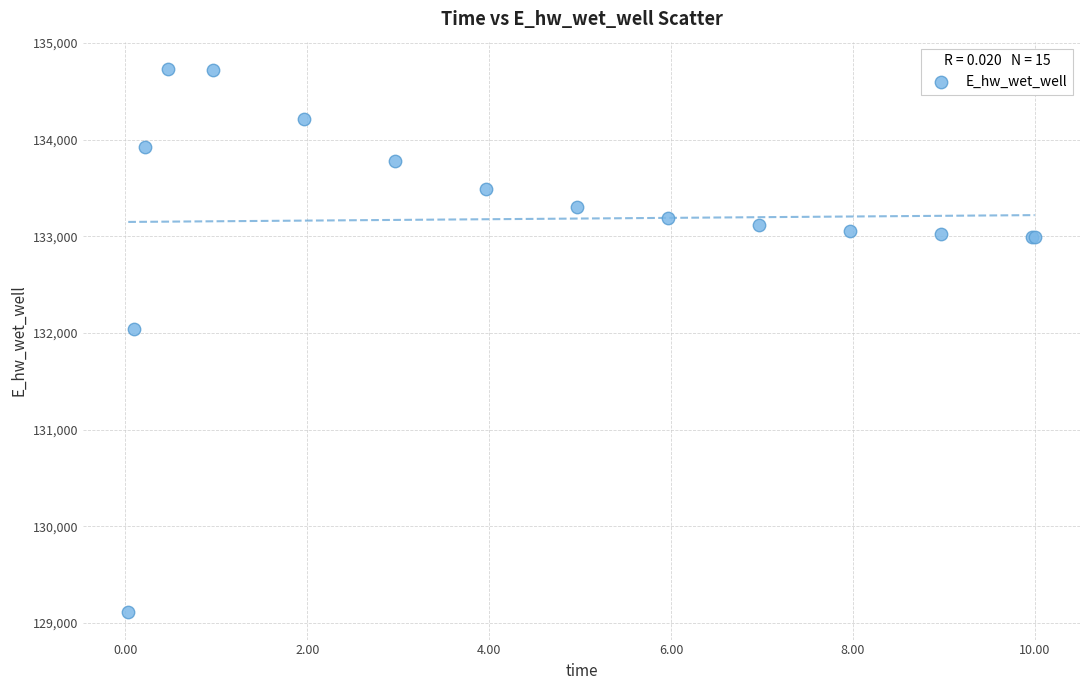

What Y value in the scatter plot is closest to 131921?

132044.0